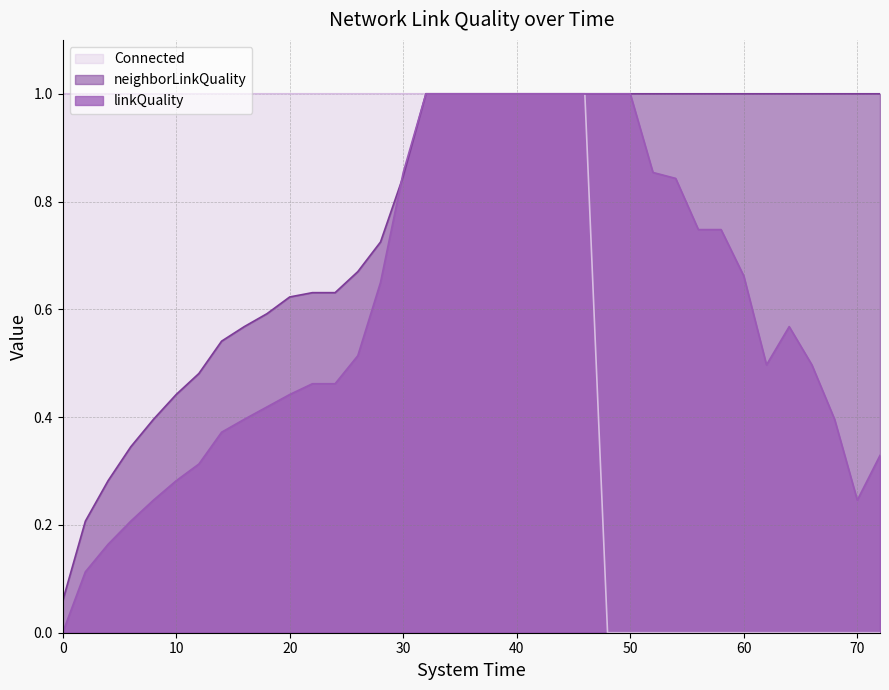

True or false: linkQuality has more than 2 interior local peaks.

False